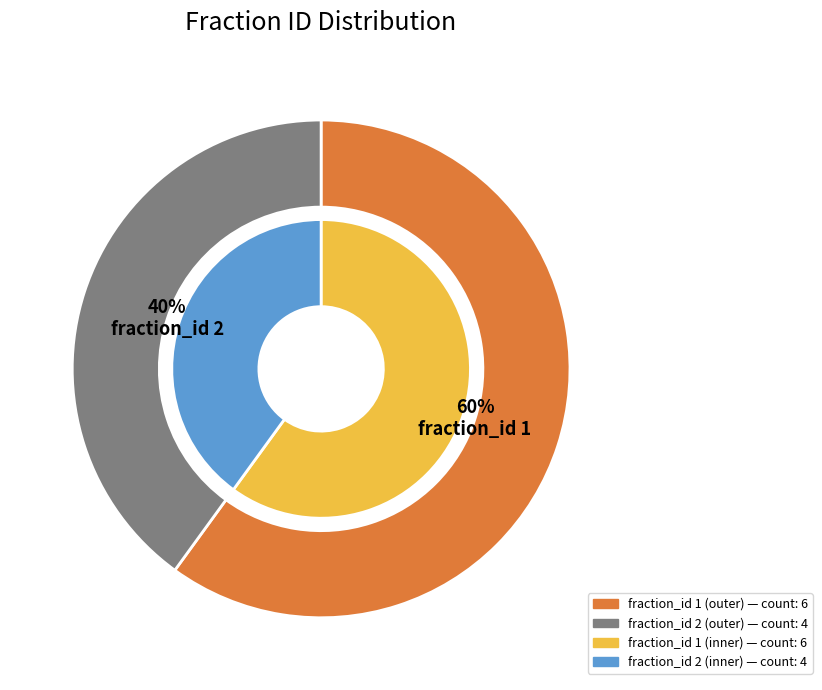

How many segments does this pie chart have?

2